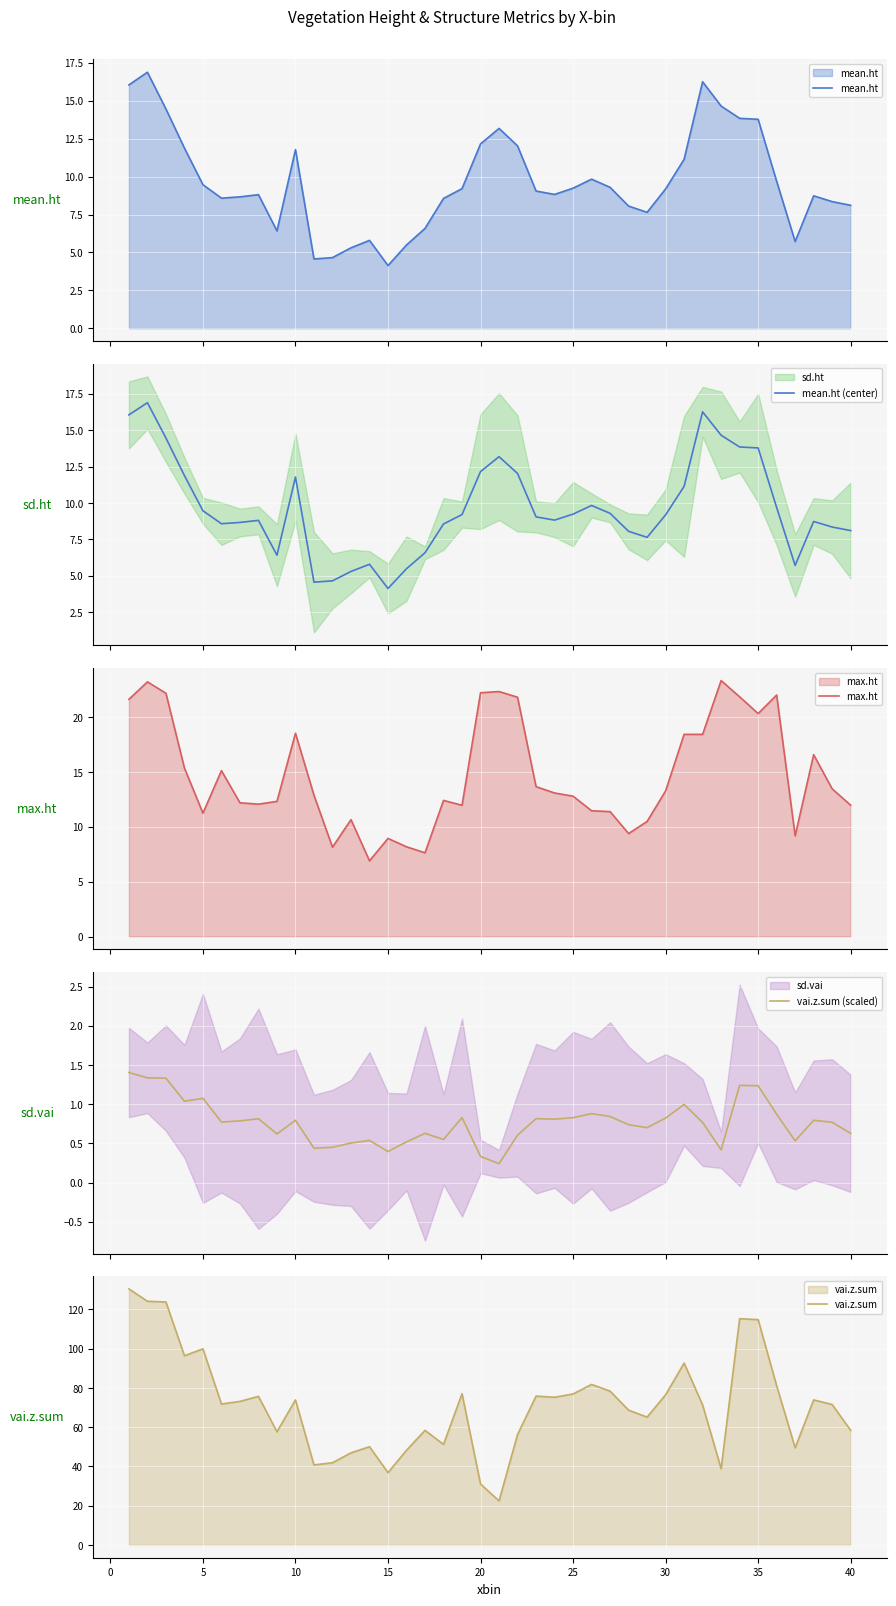

How many lines are shown in the chart?

5